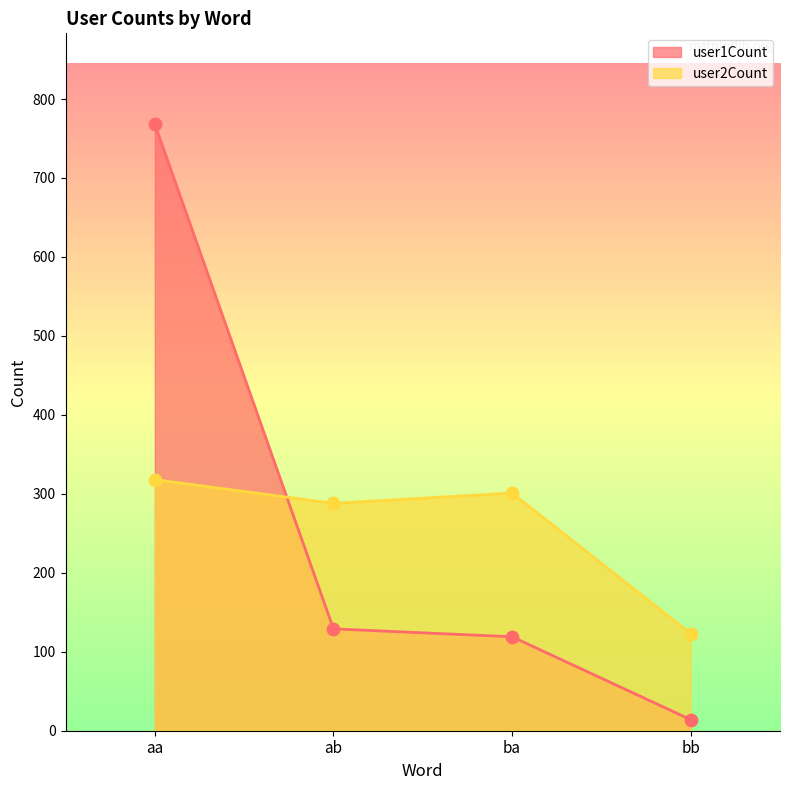

Which series reaches the maximum Y coordinate?

user1Count